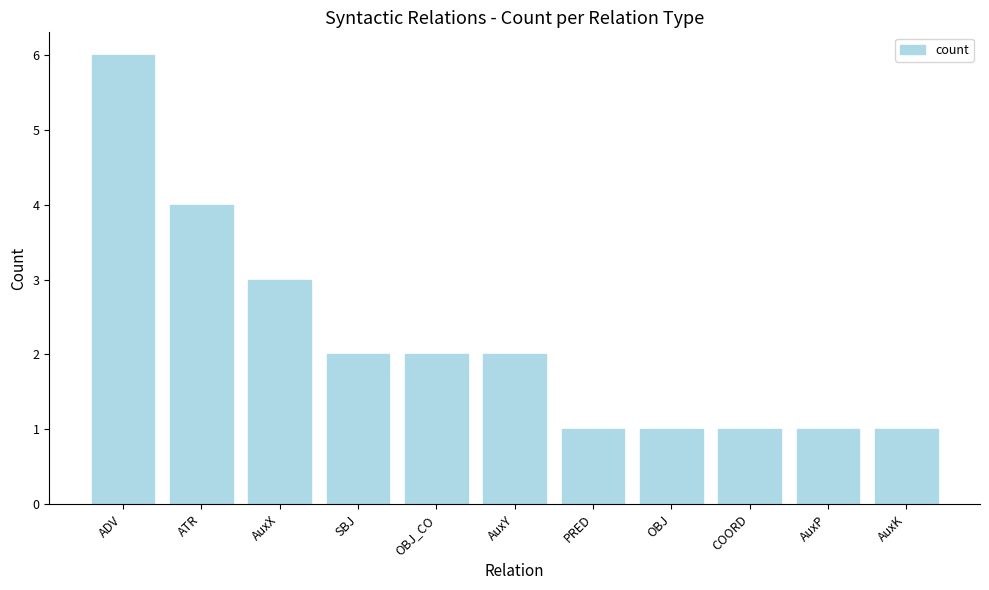

Reading left to right, transcribe all the data shown in this chart.

ADV=6	ATR=4	AuxX=3	SBJ=2	OBJ_CO=2	AuxY=2	PRED=1	OBJ=1	COORD=1	AuxP=1	AuxK=1